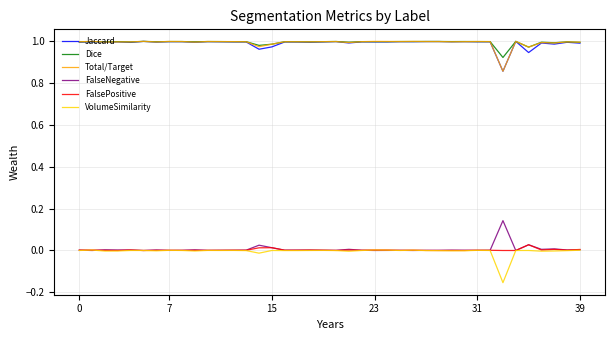

True or false: Total/Target and FalsePositive intersect in this chart.

False